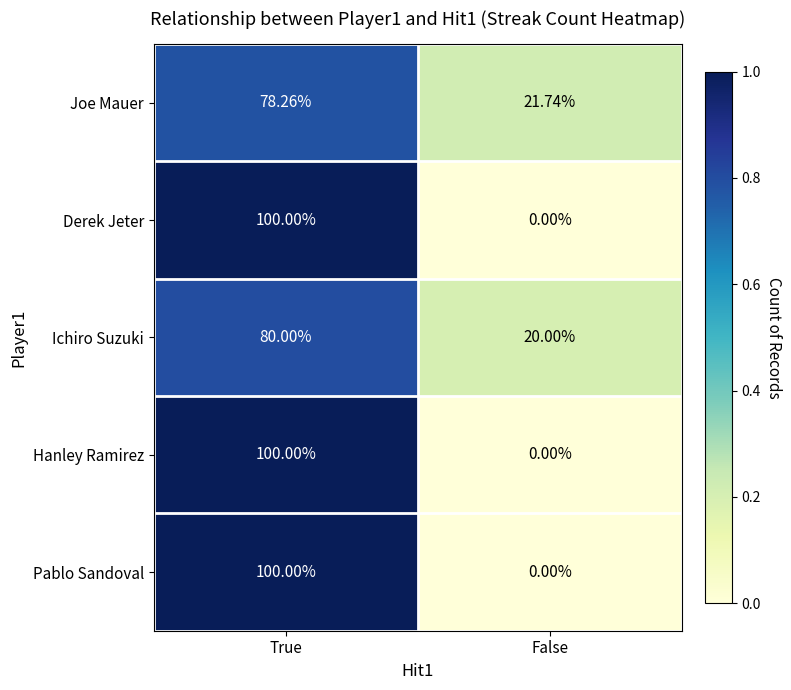

How many values in the Pablo Sandoval series are below 100?

1